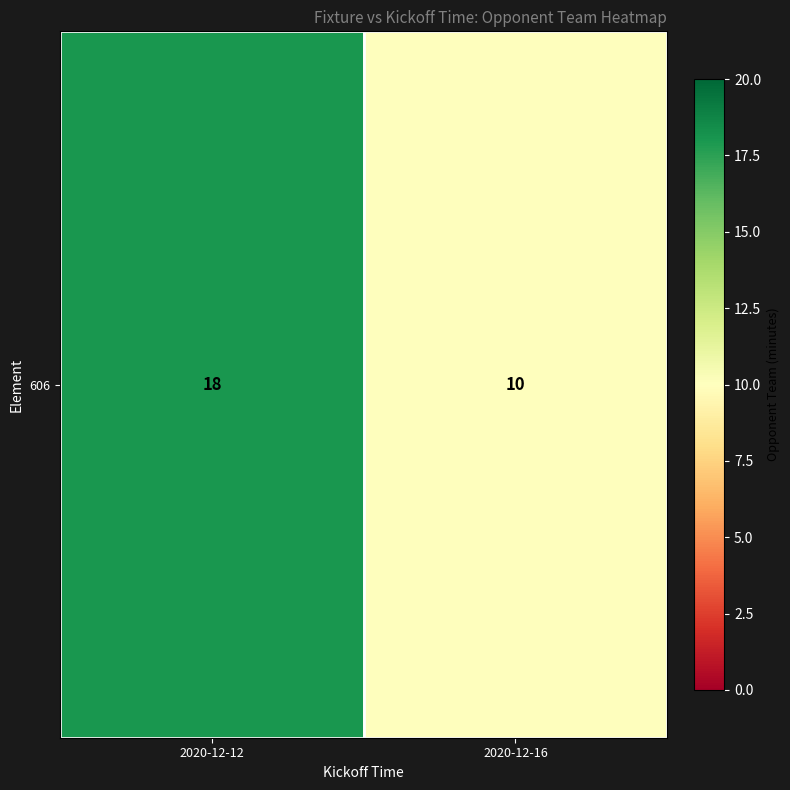

Reading left to right, extract all data points from this chart.

18	10